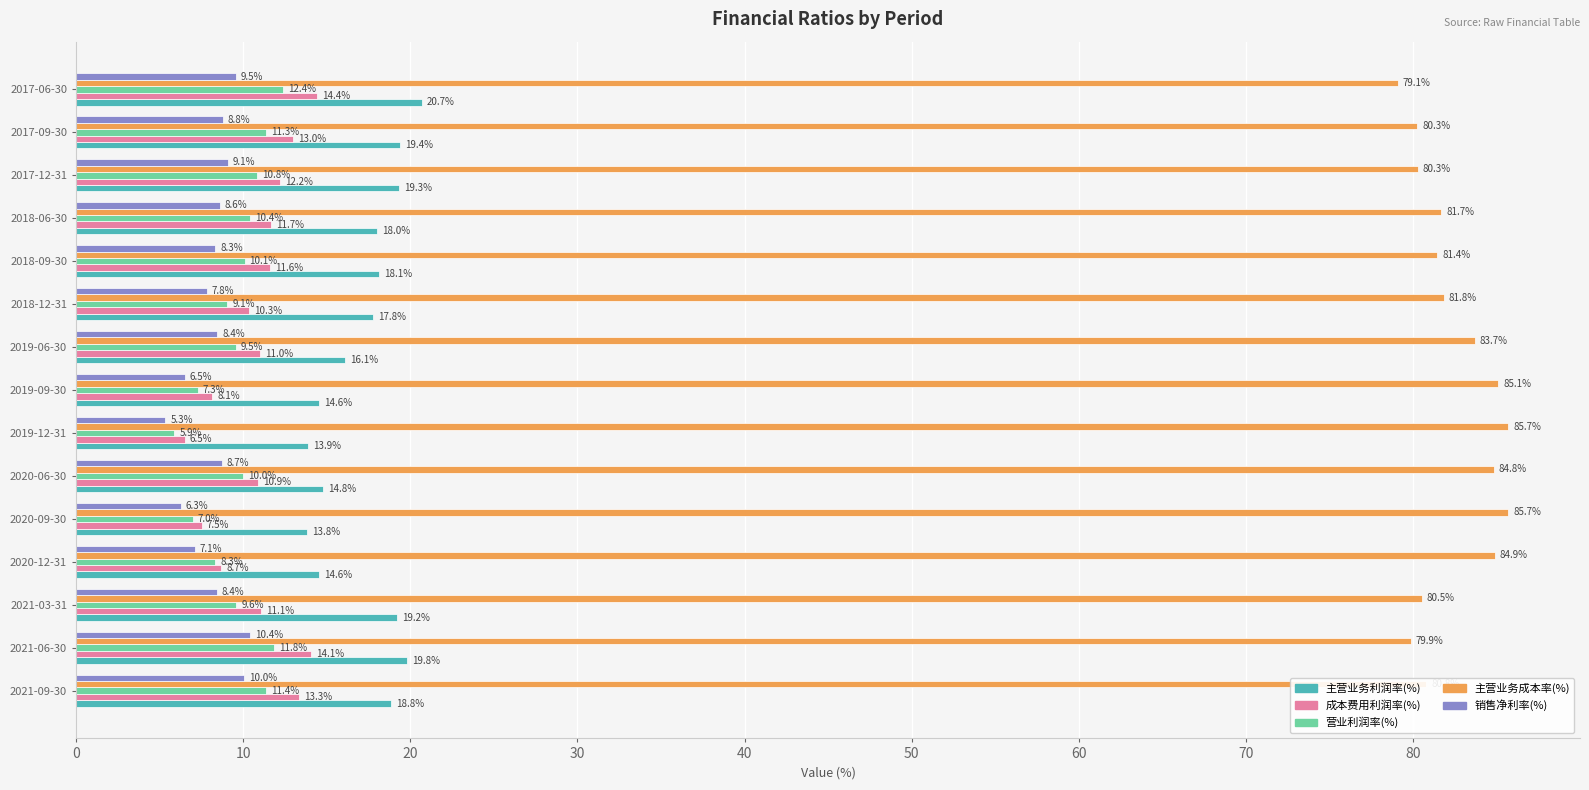

Which category has the lowest value across all series?

2019-12-31